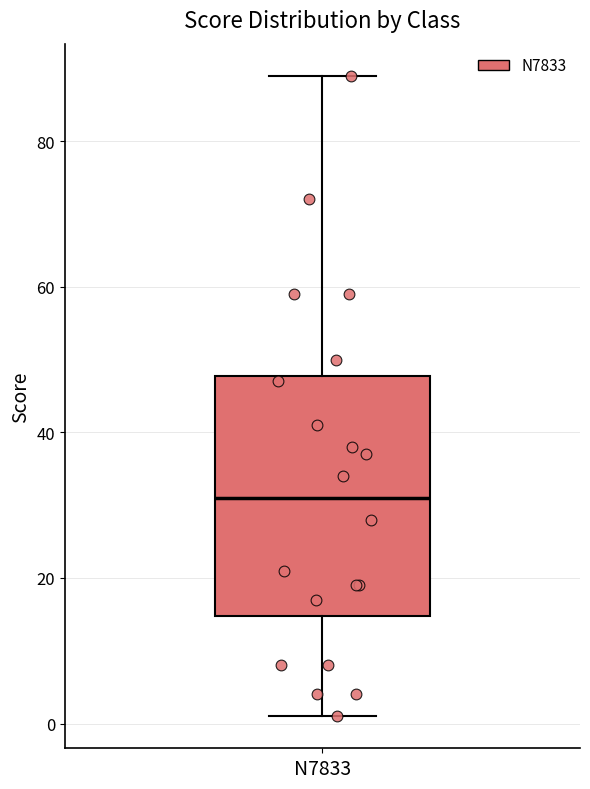

Read this box plot against the y-axis: the position of the median line, the range covered by the box, and the ends of both whiskers. The values are not printed on the chart, so give them approximately, as read against the axis.

median 32, box 14 to 48, whiskers 2 to 90